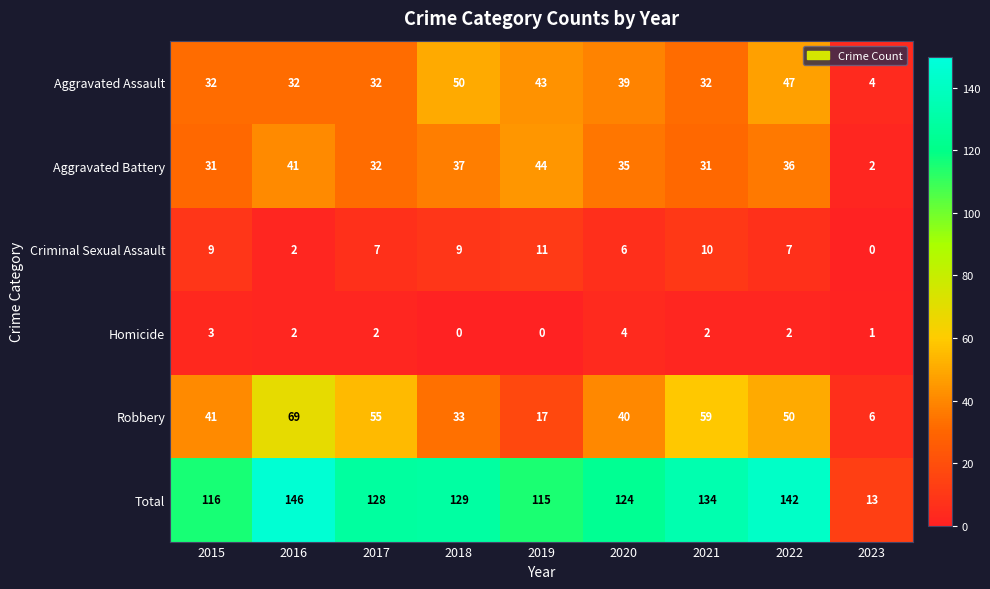

What is the lowest value of the Aggravated Assault series?

4